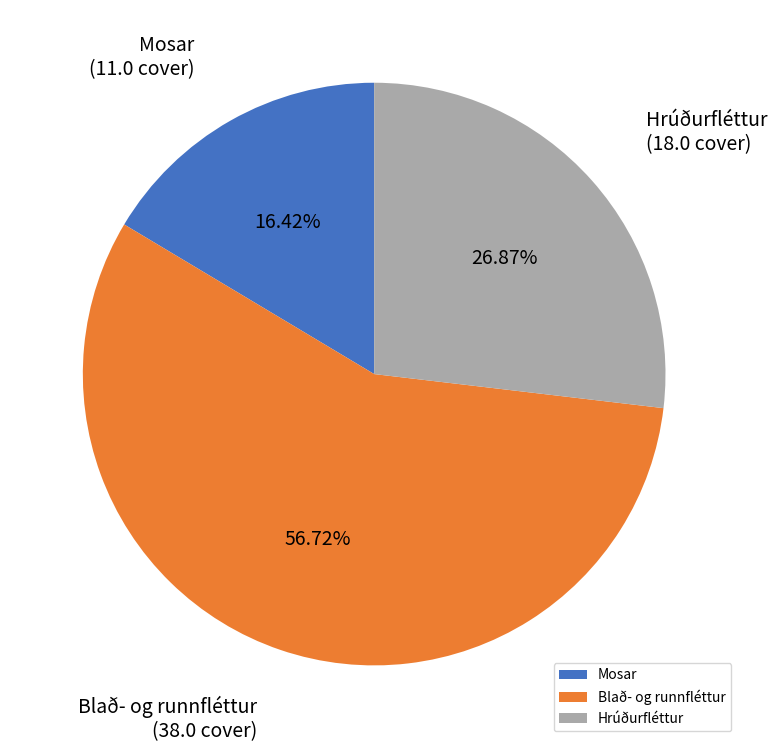

Is the sum of Mosar and Blað- og runnfléttur greater than half?

Yes